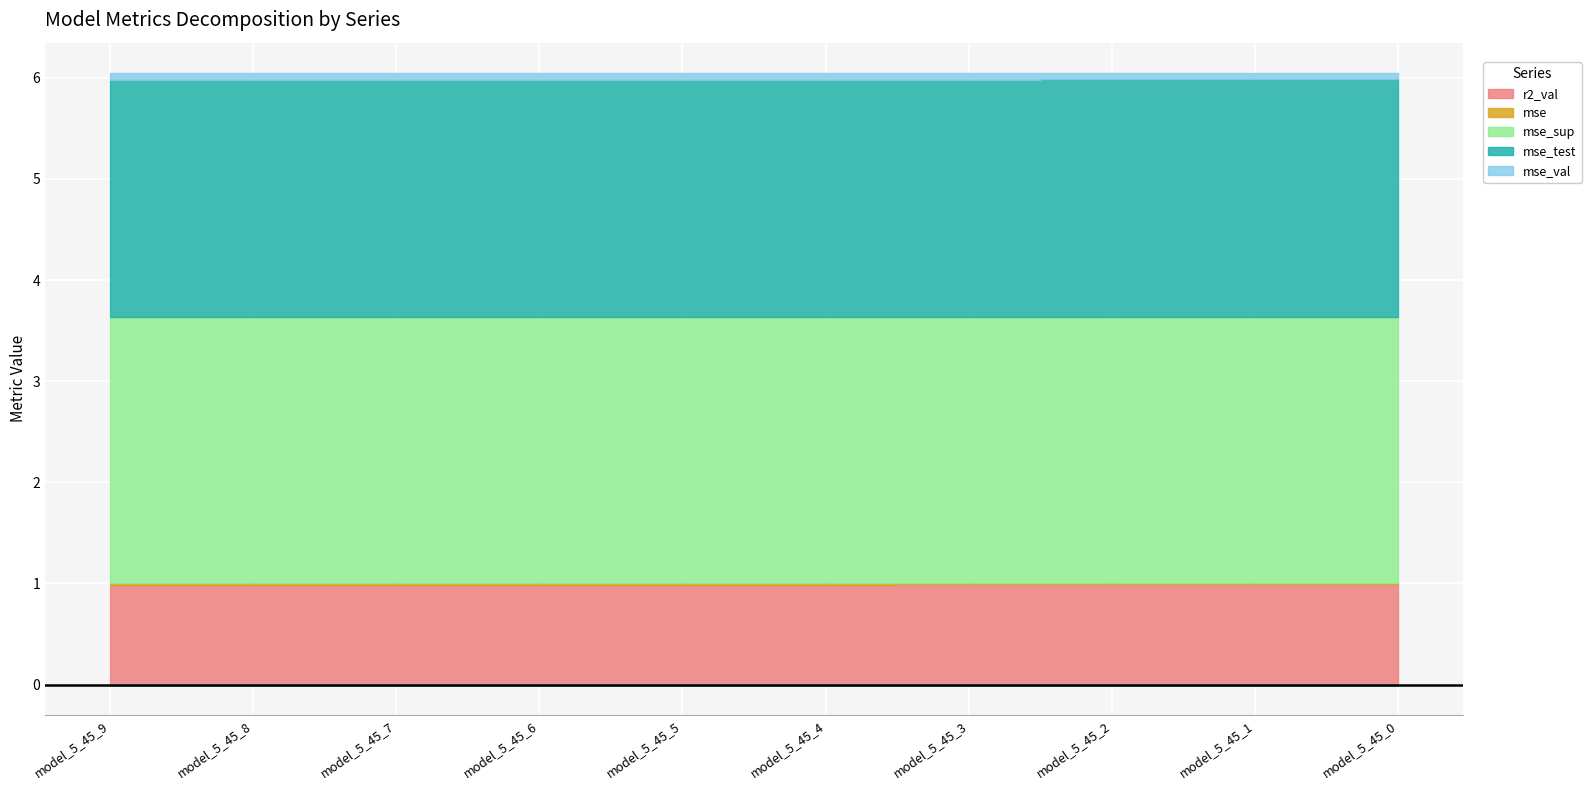

What is the sum of all mse_val values?

0.6